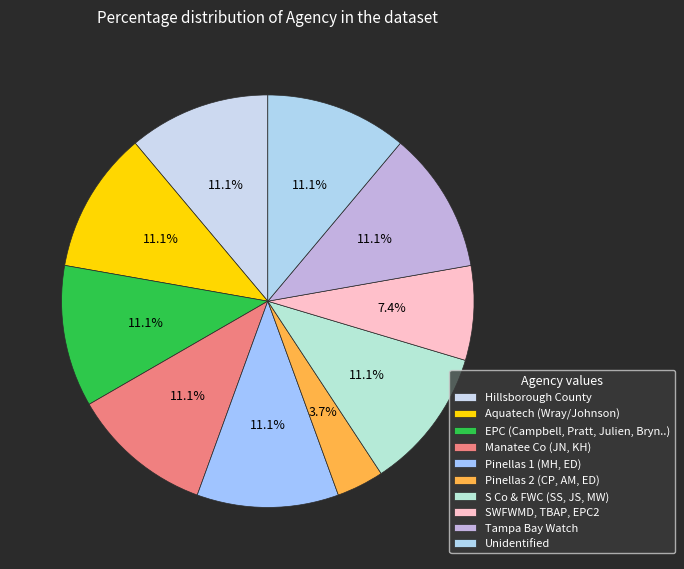

Does any single category account for the majority?

No